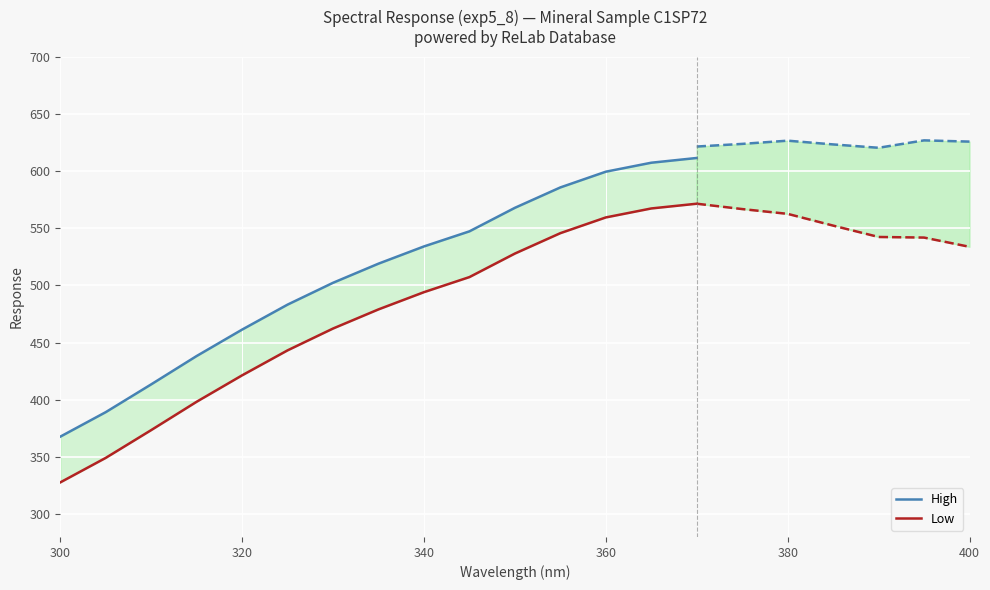

True or false: Low and High cross at least once.

False